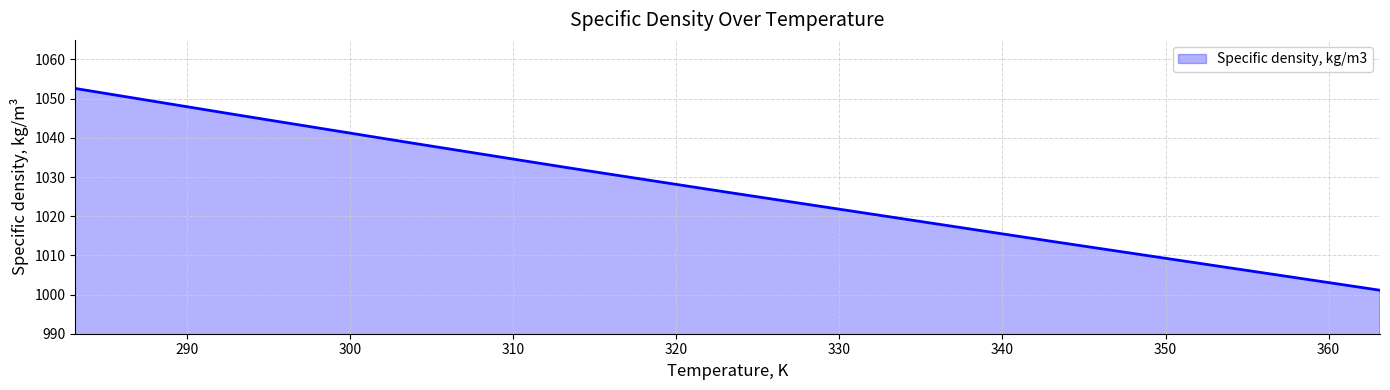

True or false: there are more than 2 points higher than both neighbors.

False